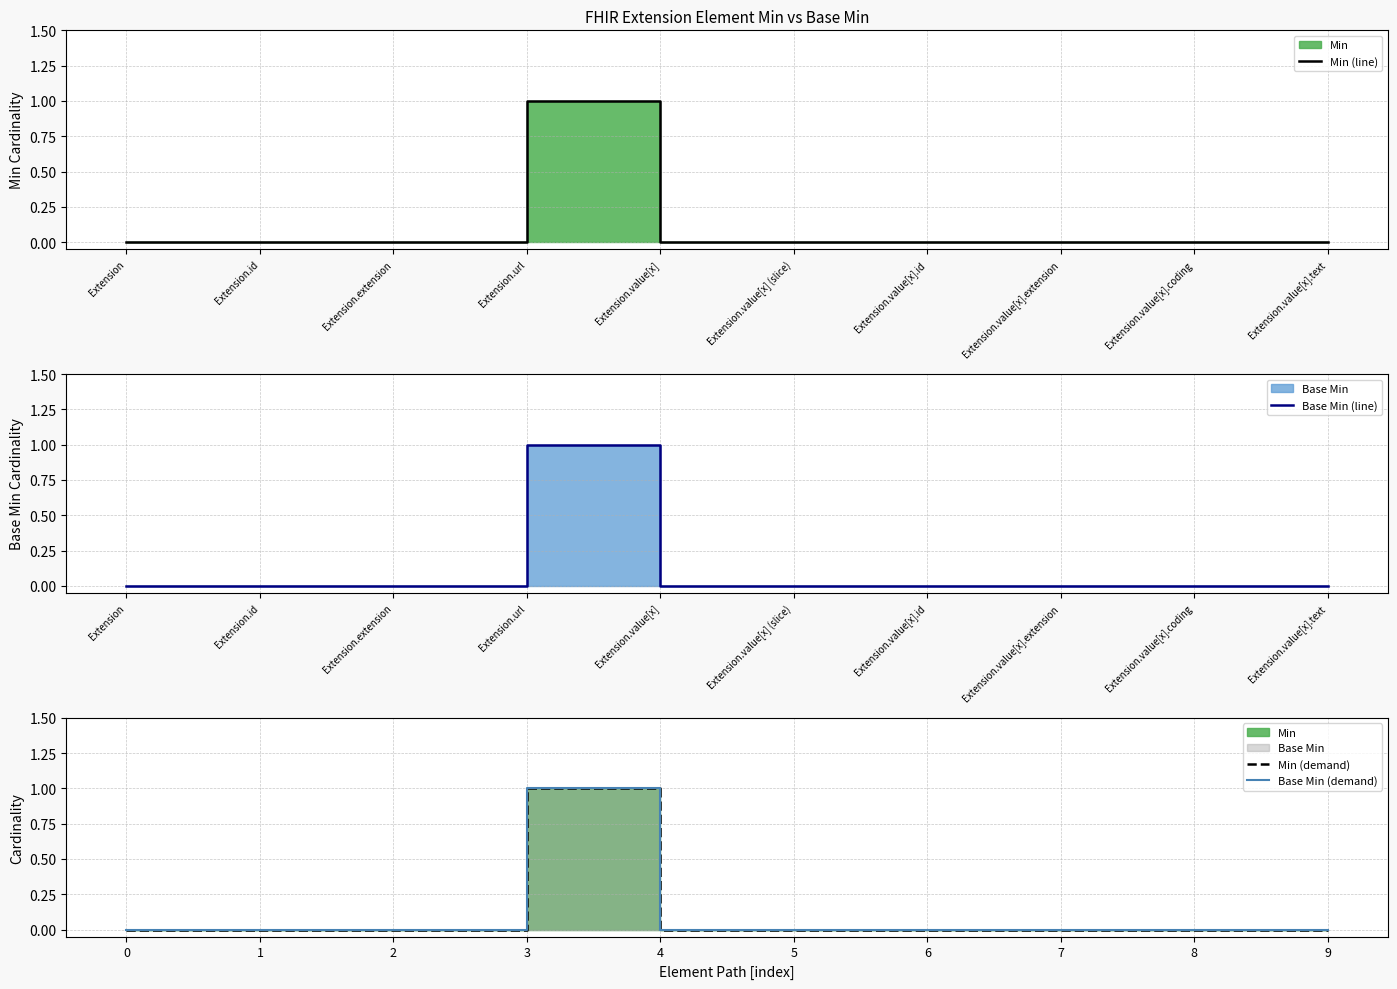

The Base Min (demand) series shows 2 at 3. True or false?

False